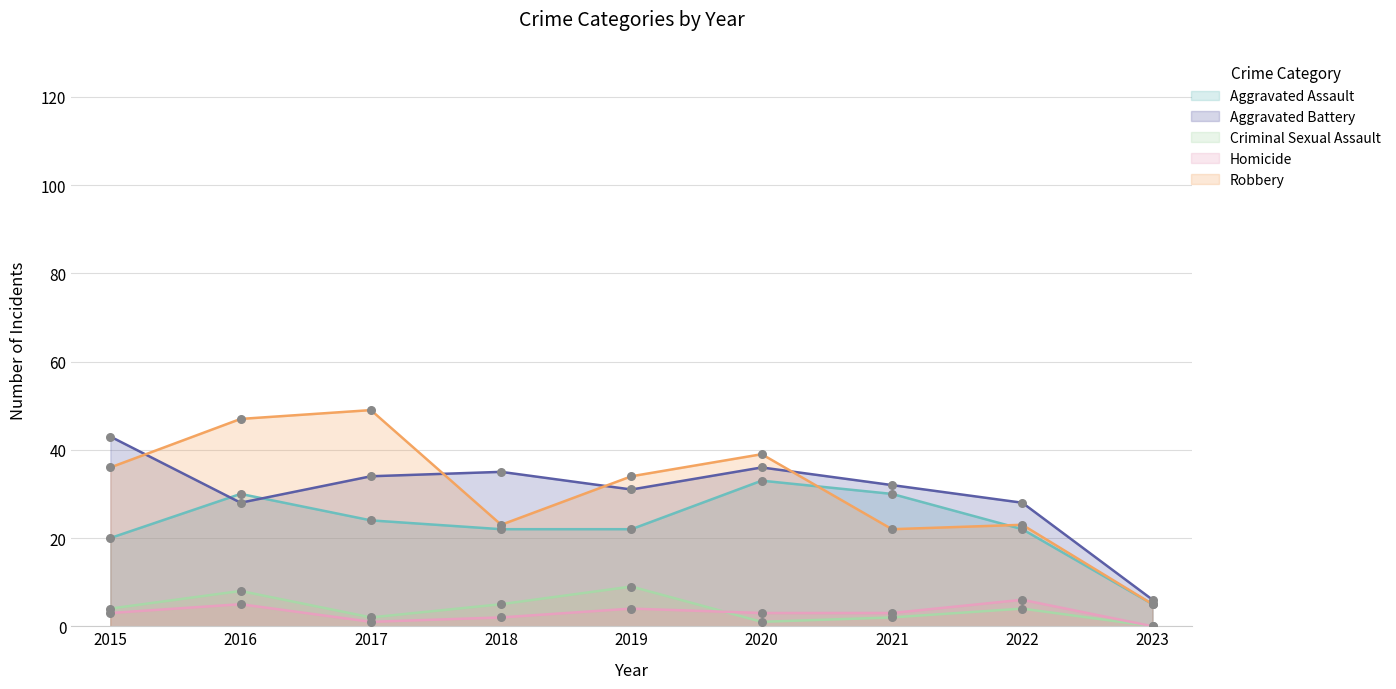

What are all the series names shown in the legend?

Aggravated Assault, Aggravated Battery, Criminal Sexual Assault, Homicide, Robbery